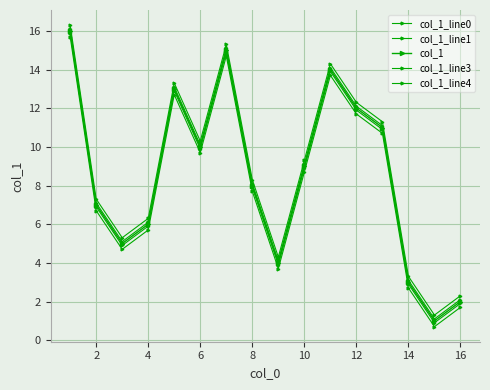

What is the difference between the maximum and minimum values in the col_1_line4 series?

15.0